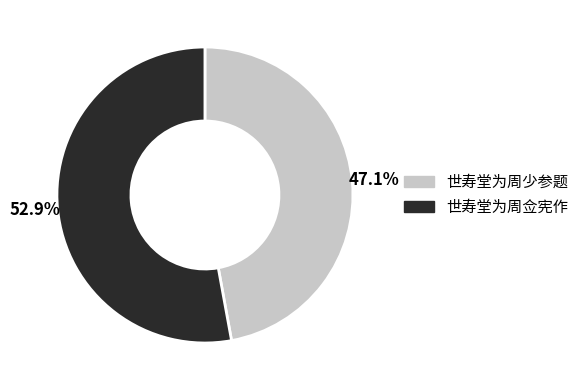

The 世寿堂为周少参题 slice represents 47% of the pie. True or false?

True